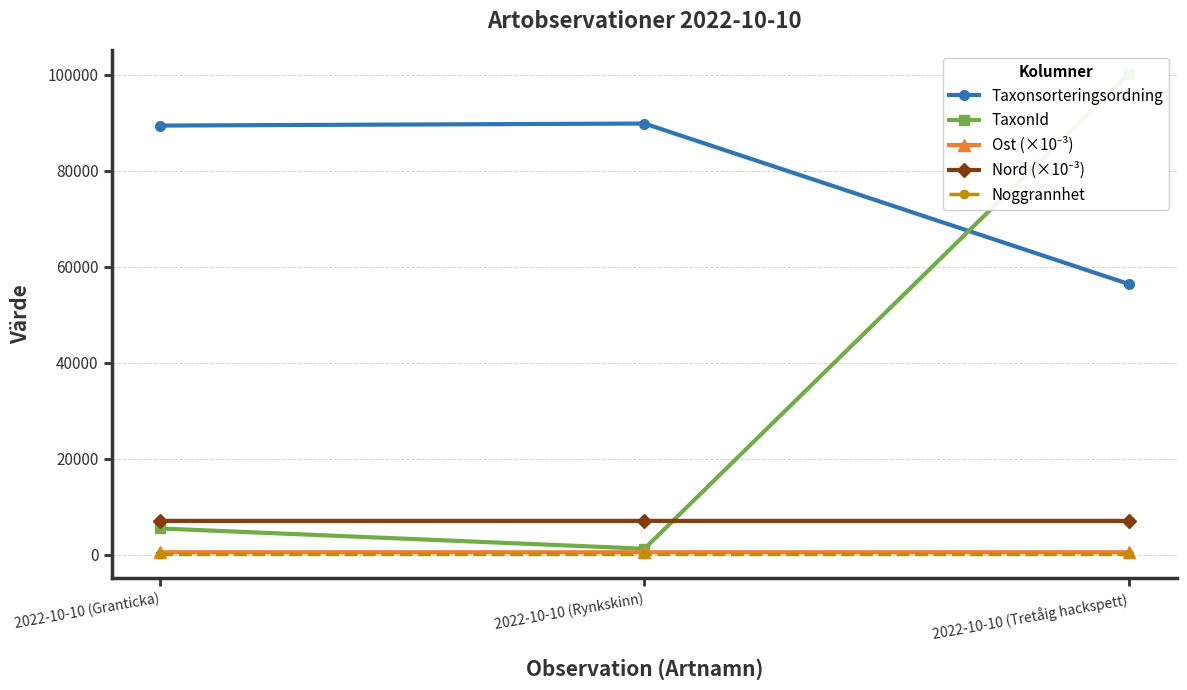

What is the value of the Nord (×10⁻³) point at the 1st from the left?

7012.0